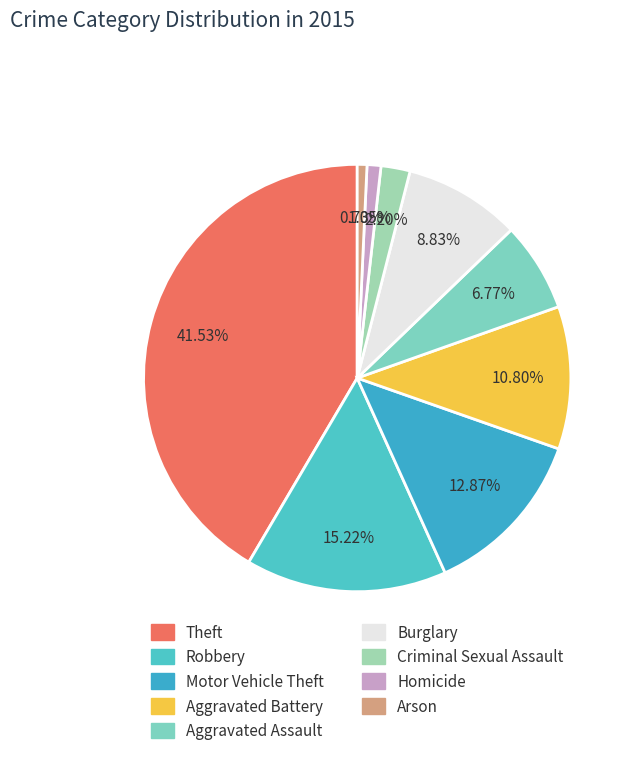

Which category has the biggest portion of the pie?

Theft